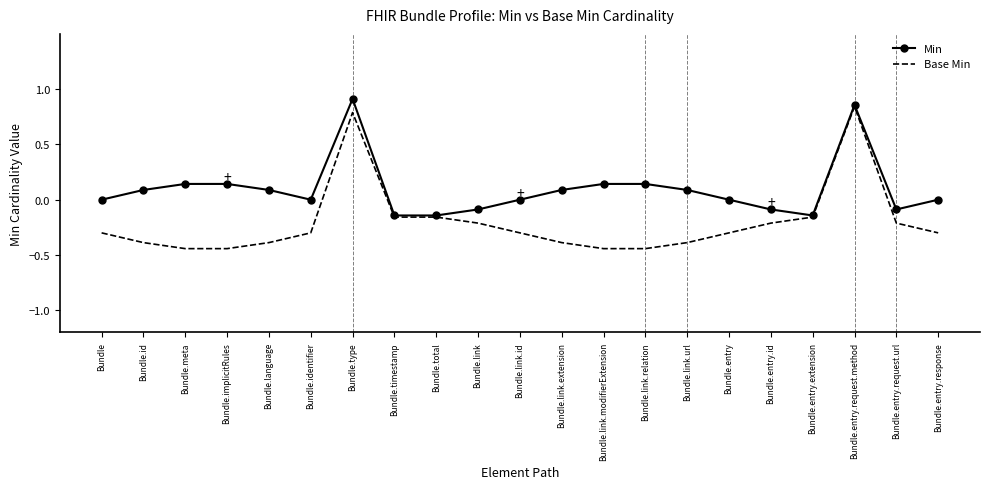

Which series has the largest range (max minus min)?

Base Min